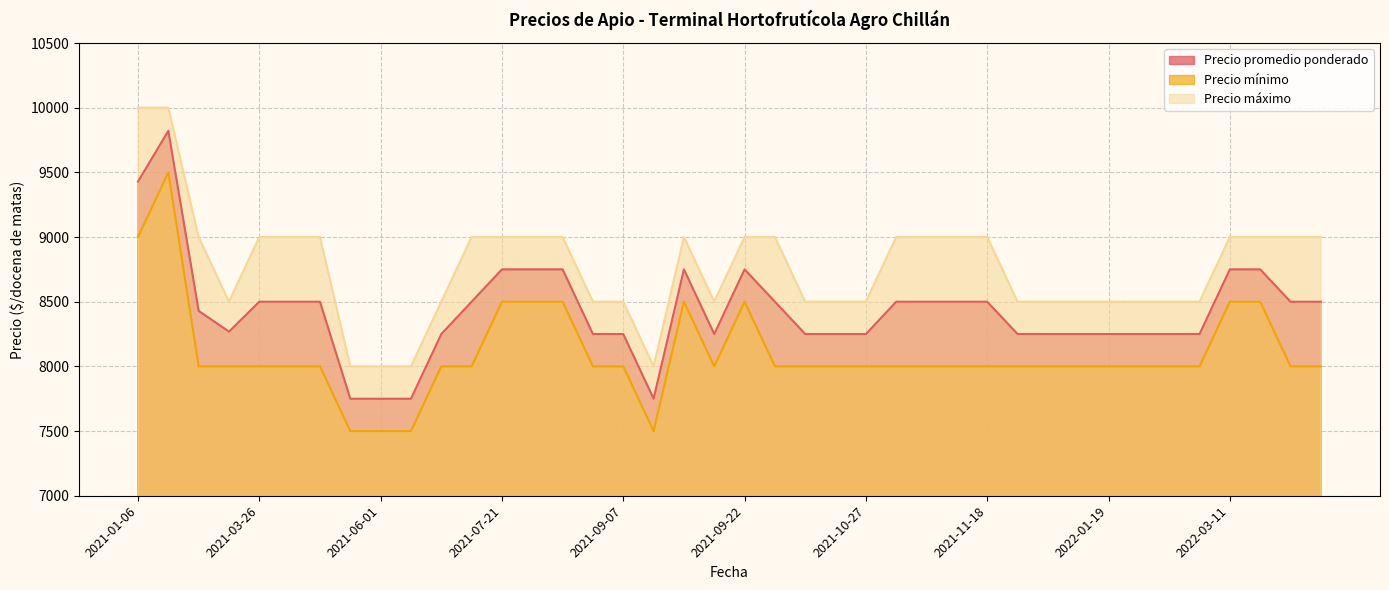

List the series in order of their overall mean, lowest first.

Precio mínimo, Precio promedio ponderado, Precio máximo